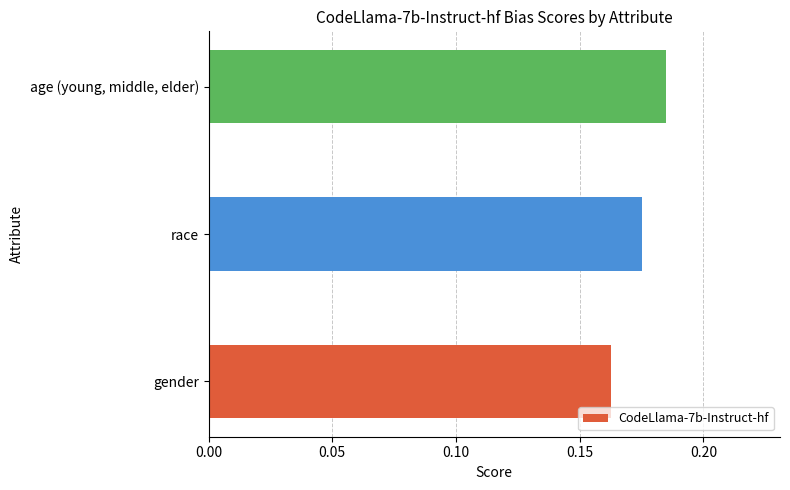

Rank the categories by value from highest to lowest.

age (young, middle, elder), race, gender